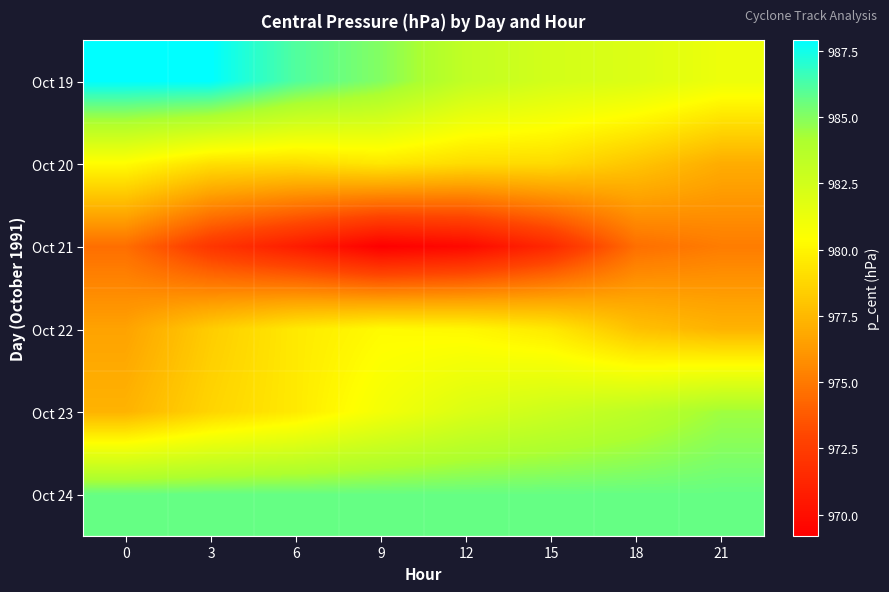

Reading left to right, list all the values displayed in this chart.

Oct 19: 0=987.9	3=987.9	6=986.1	9=985.0	12=983.2	15=982.4	18=982.0	21=981.2
Oct 20: 0=980.3	3=979.1	6=979.0	9=979.4	12=979.0	15=978.9	18=978.0	21=977.0
Oct 21: 0=974.6	3=972.1	6=970.8	9=969.2	12=969.7	15=971.4	18=974.6	21=975.1
Oct 22: 0=976.6	3=978.3	6=979.5	9=980.3	12=980.1	15=979.5	18=977.9	21=977.3
Oct 23: 0=977.3	3=978.7	6=979.5	9=980.9	12=982.1	15=982.8	18=983.5	21=984.4
Oct 24: 0=985.7	3=985.7	6=985.7	9=985.7	12=985.7	15=985.7	18=985.7	21=985.7